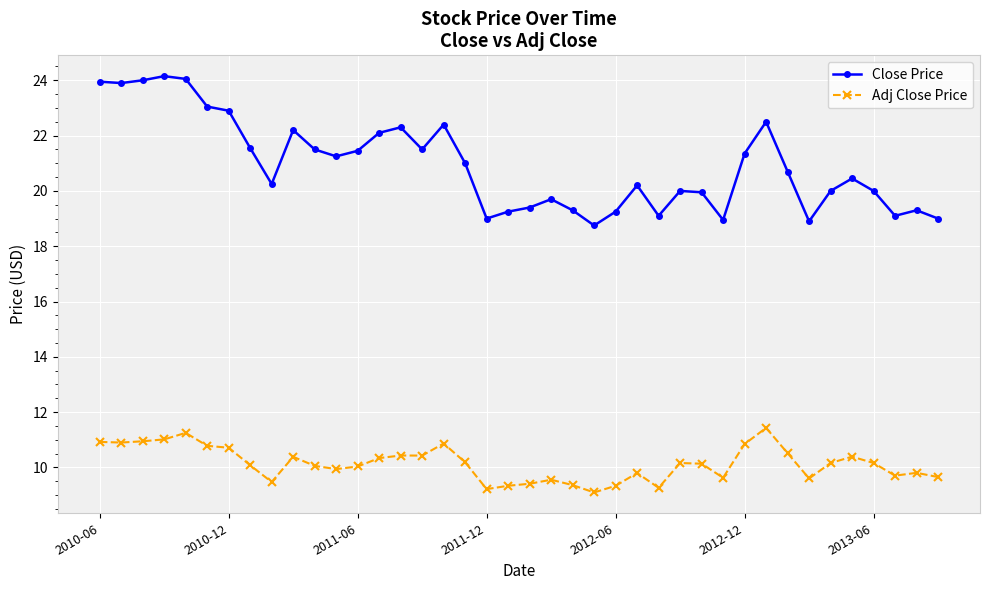

What is the minimum value for Close Price?

18.8